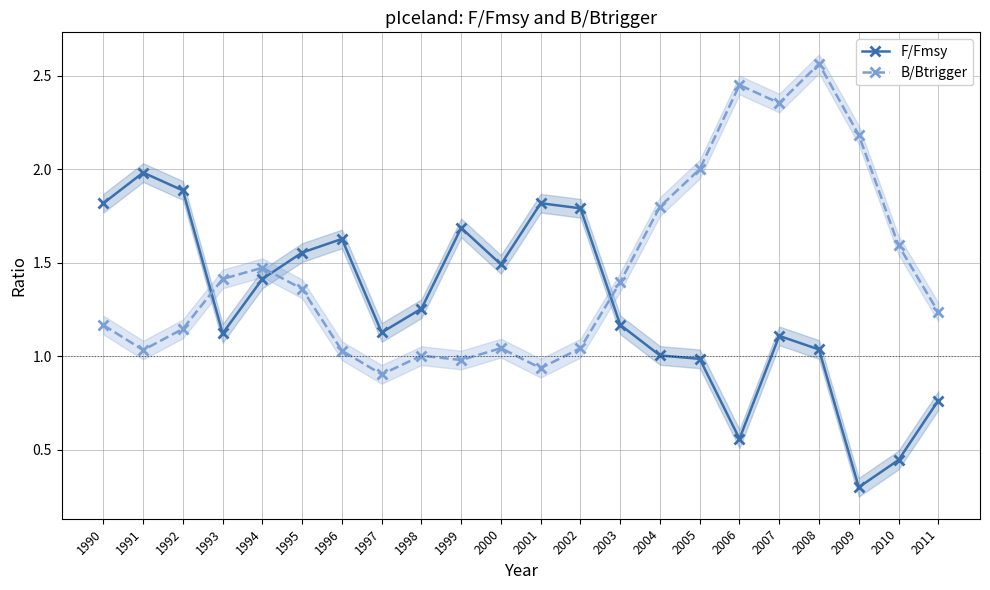

What is the smallest value displayed?

0.3